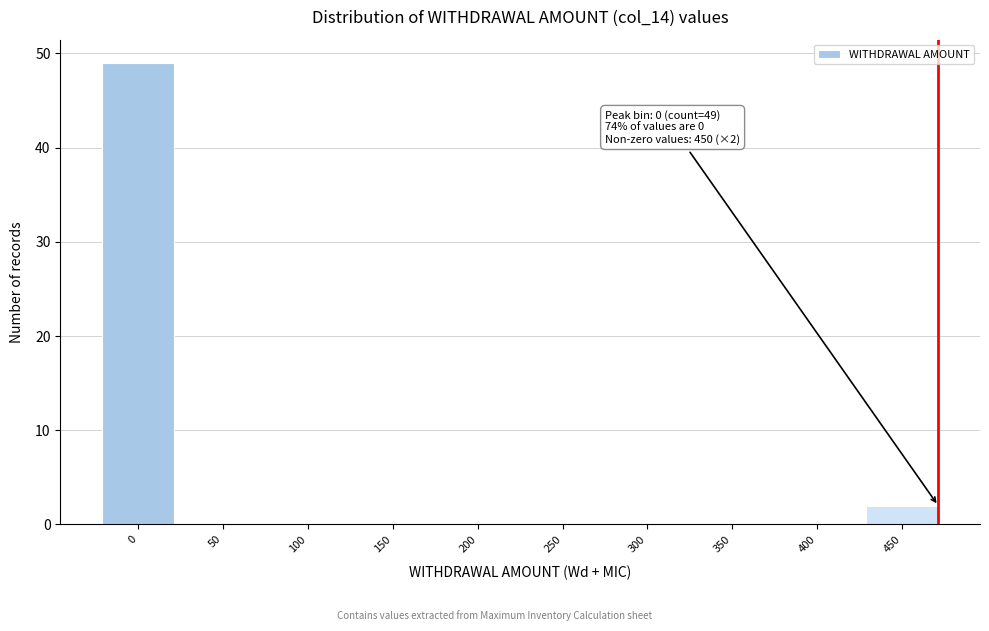

Reading left to right, list all the values displayed in this chart.

0=49	50=0	100=0	150=0	200=0	250=0	300=0	350=0	400=0	450=2